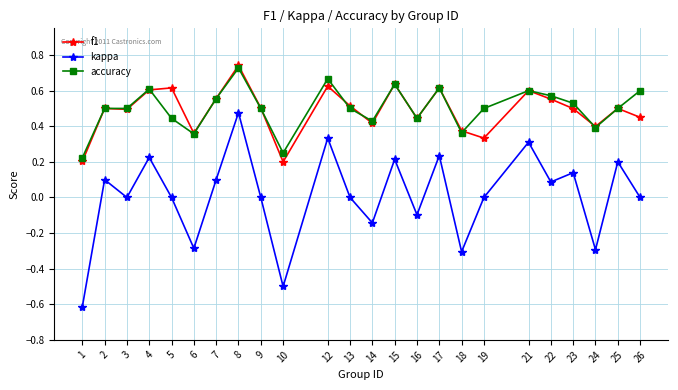

What is the value of the kappa point at the 22nd from the left?

-0.3